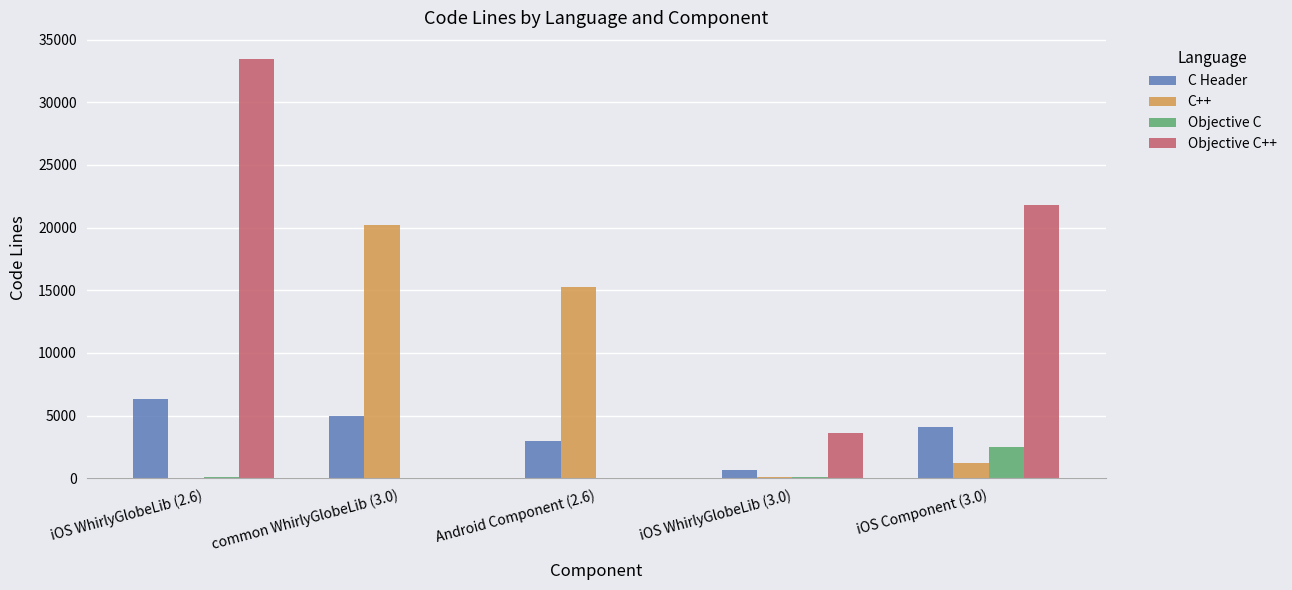

What is the maximum value shown in the chart?

33457